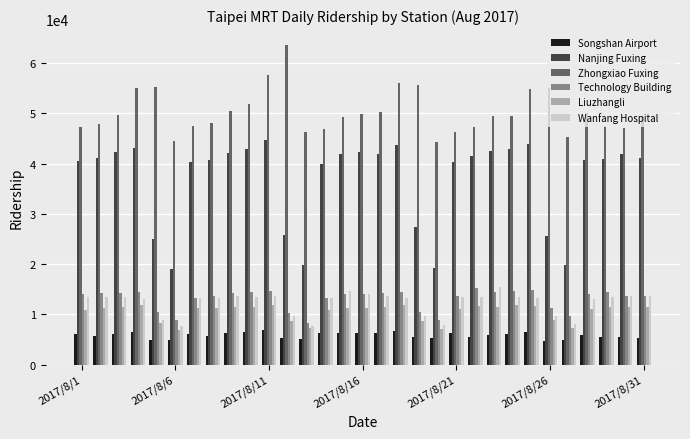

What is the difference between the second highest and minimum values in the Liuzhangli series?

4958